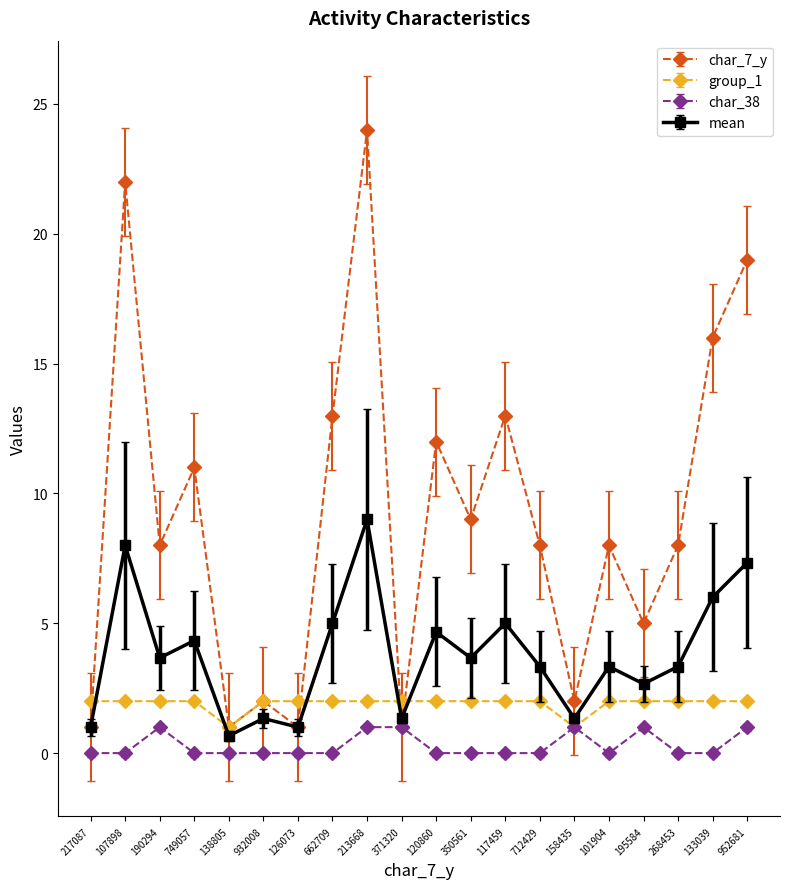

What is the spread (max minus min) of values at 217087?

2.0